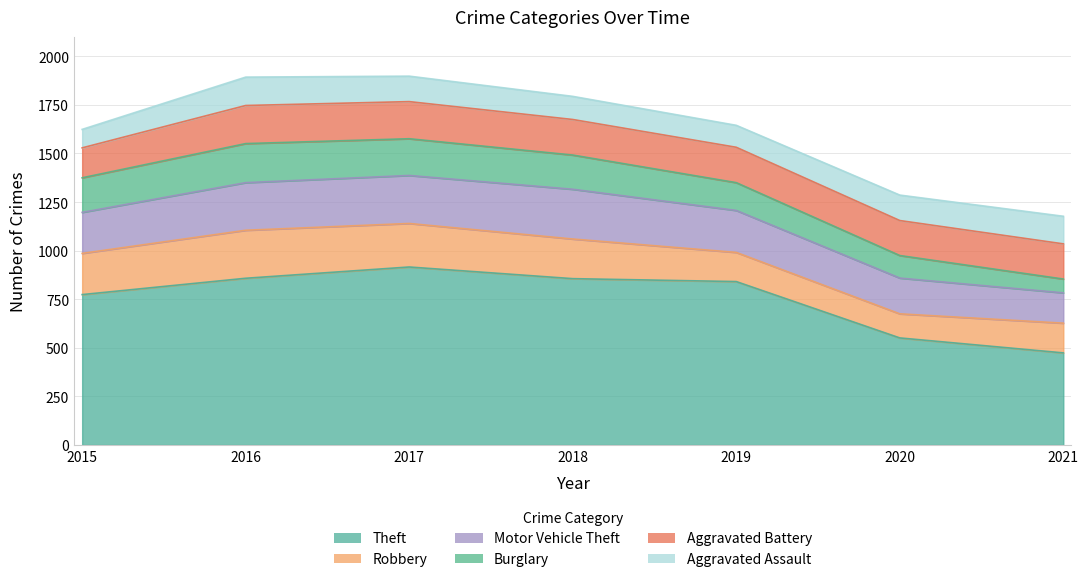

True or false: Aggravated Assault and Motor Vehicle Theft intersect in this chart.

False